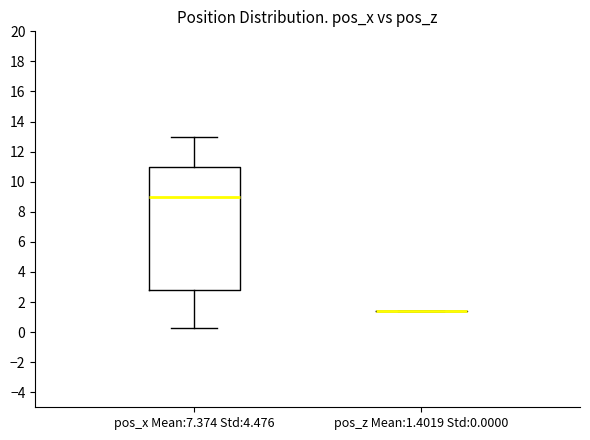

Reading left to right, transcribe this box plot: for each box, give where its median line is, the range the box spans, and where its two whiskers end, as read against the y-axis. The values are not printed on the chart, so give them approximately, as read against the axis.

pos_x Mean:7.374 Std:4.476: median 9.0, box 2.8 to 11.0, whiskers 0.2 to 13.0
pos_z Mean:1.4019 Std:0.0000: box collapsed to a line at 1.4, whiskers 1.4 to 1.4